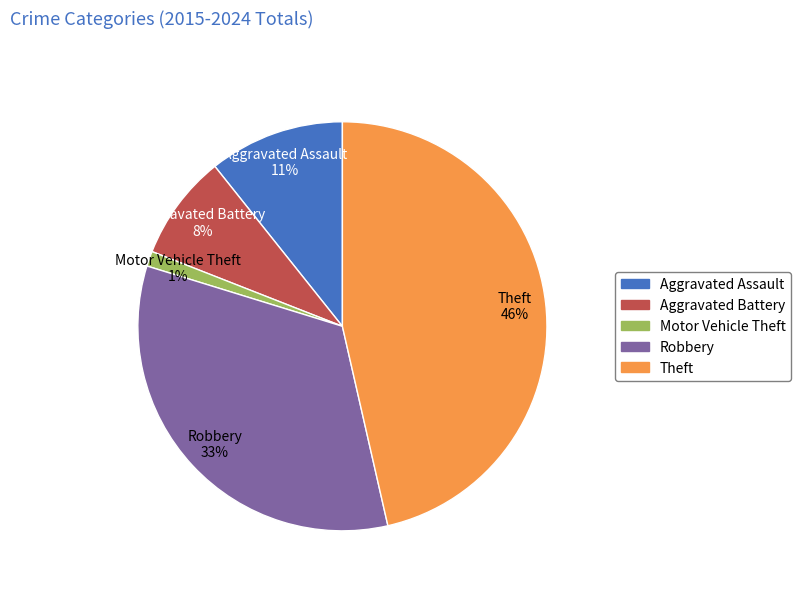

Which slice is the smallest?

Motor Vehicle Theft